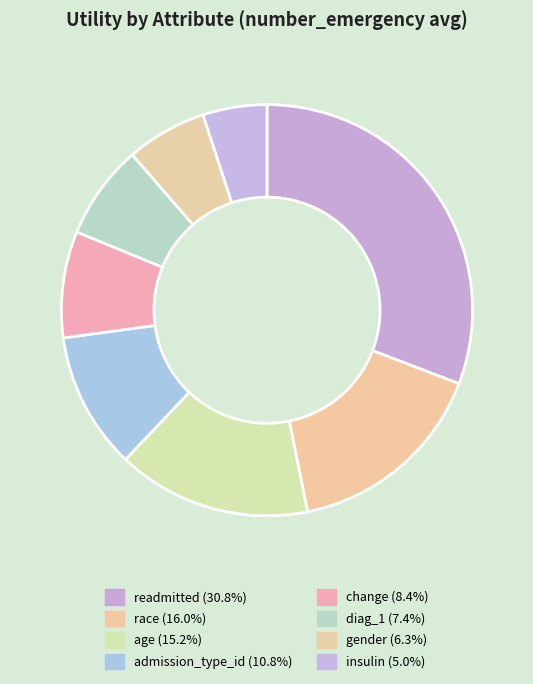

To the nearest percent, what is the difference between the readmitted and insulin slice percentages?

26%